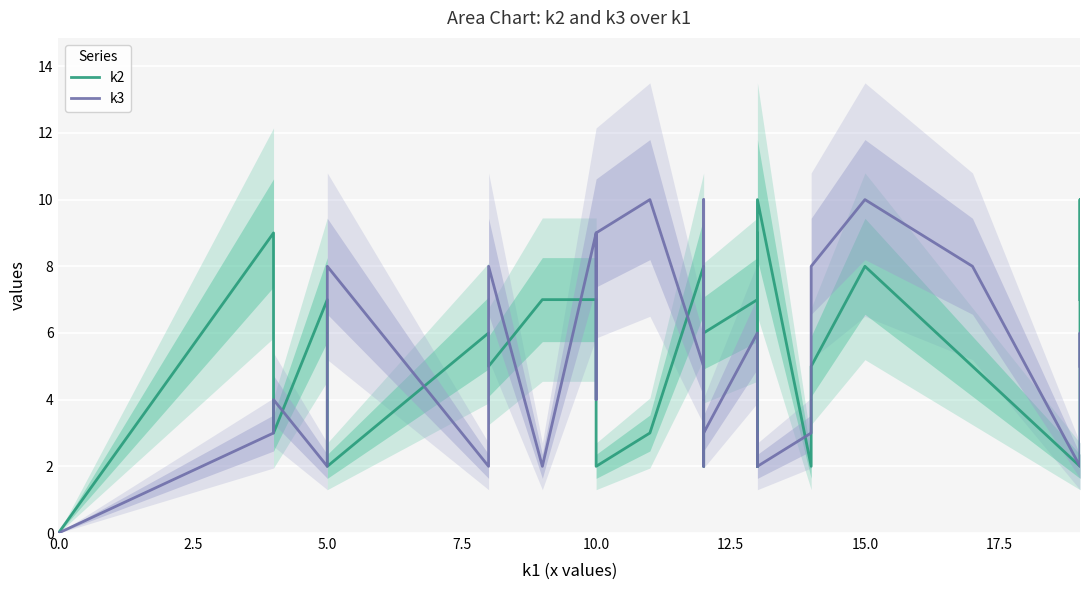

How many times do k2 and k3 cross each other?

15